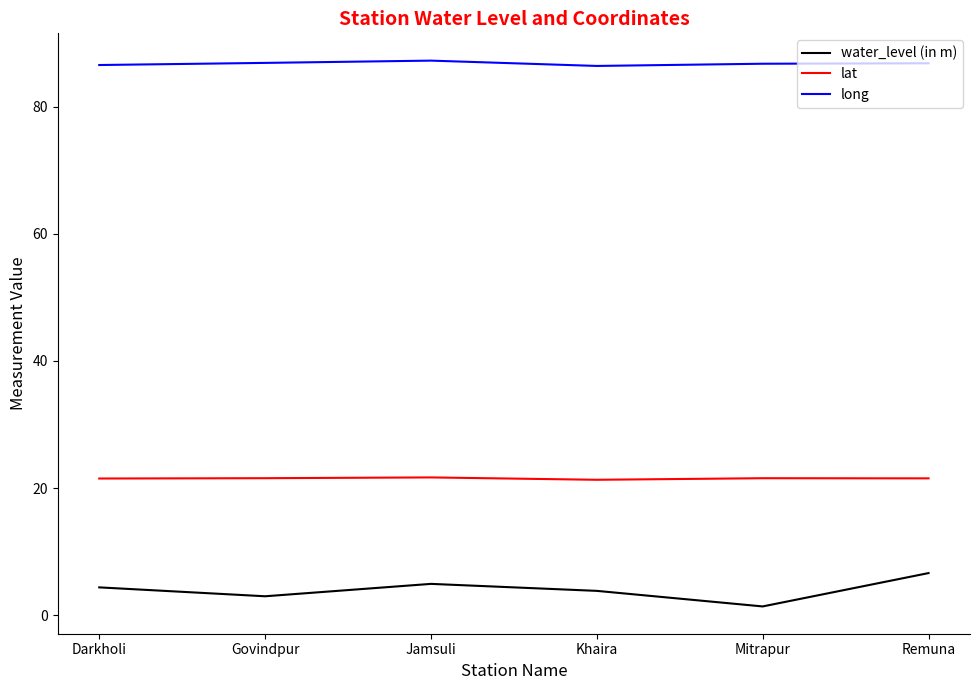

How many series are shown in this chart?

3